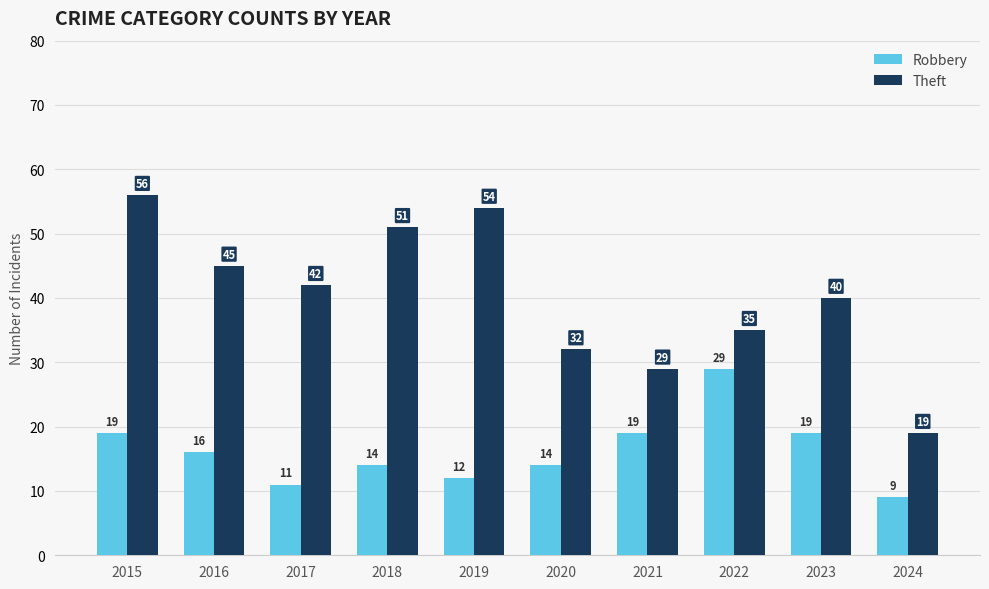

How many bars are there in each group?

2